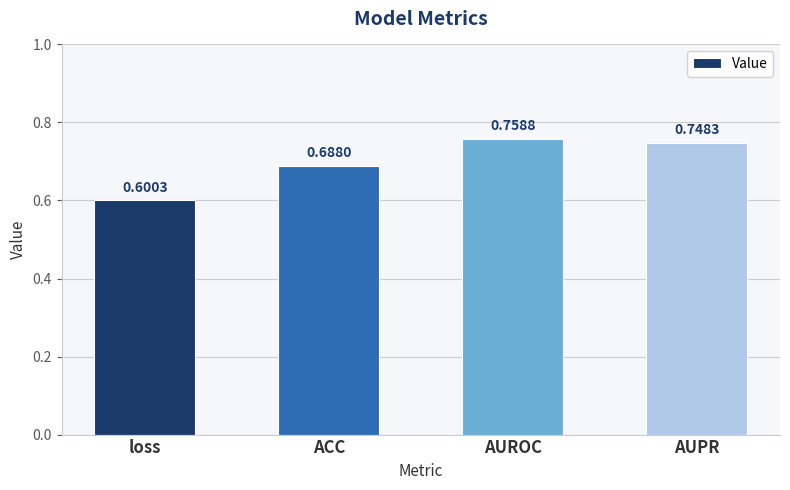

Rank the categories by value from highest to lowest.

AUROC, AUPR, ACC, loss